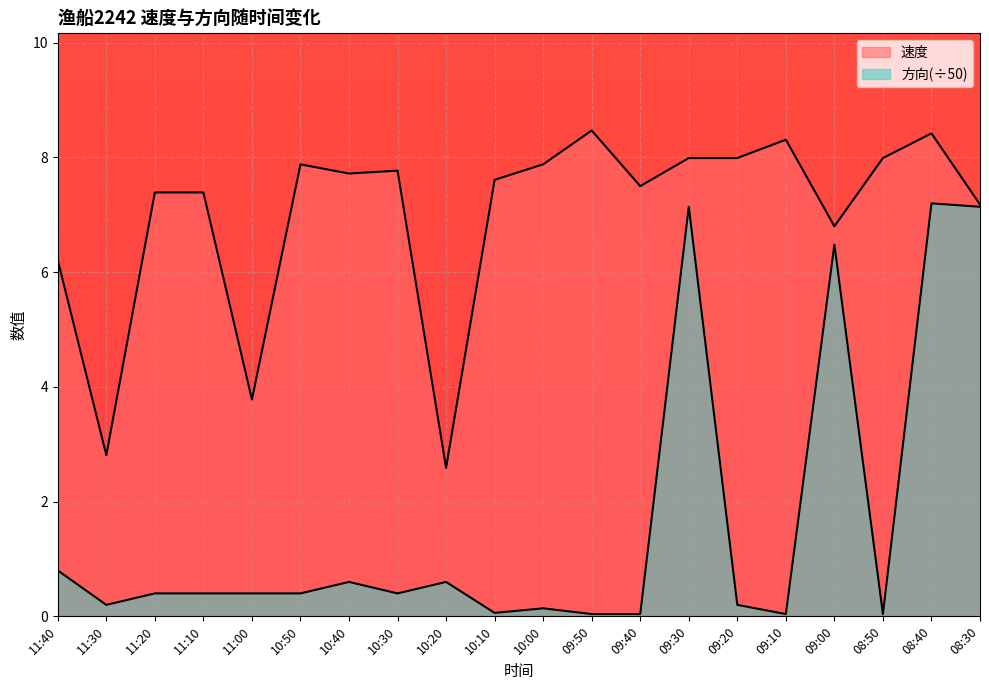

Is the value of 速度 at 11:00 greater than the value of 方向 at 11:30?

Yes